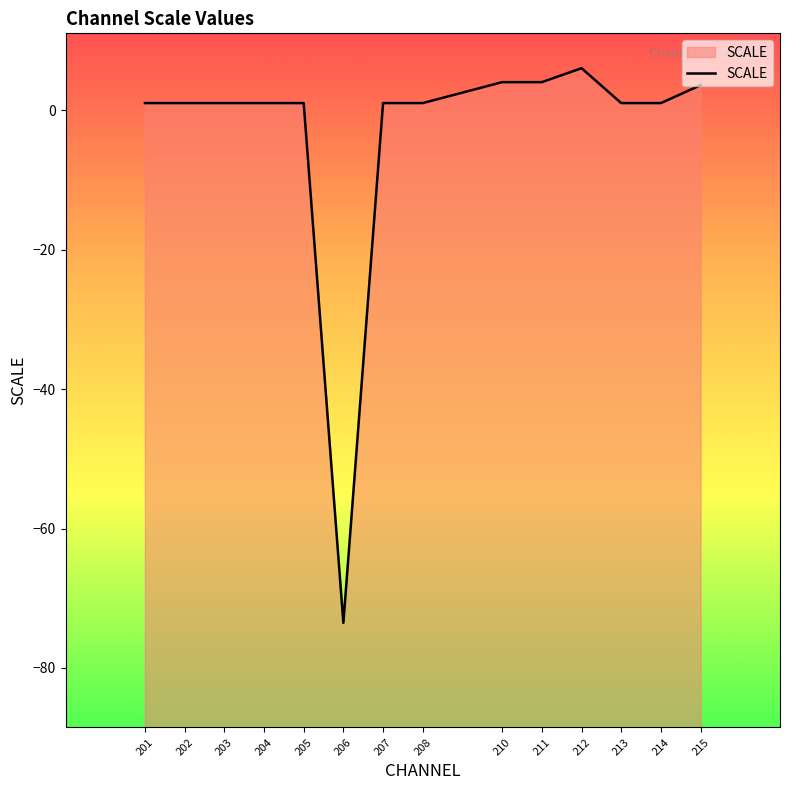

How many lines are shown in the chart?

1